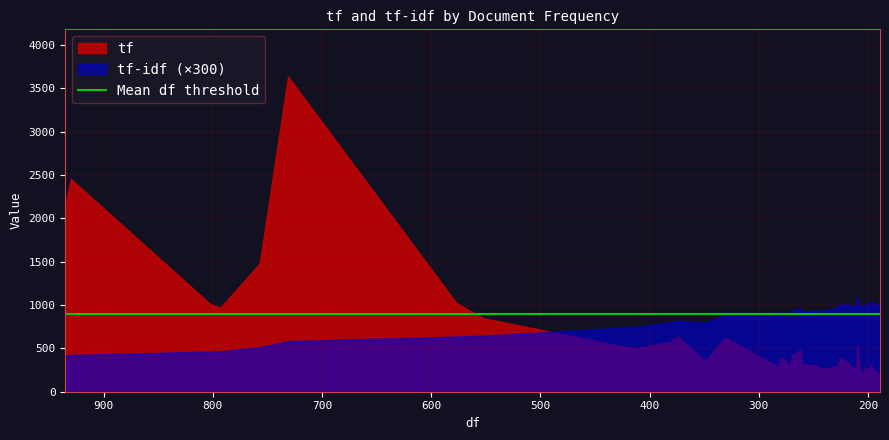

How many data points in tf are less than 365?

20